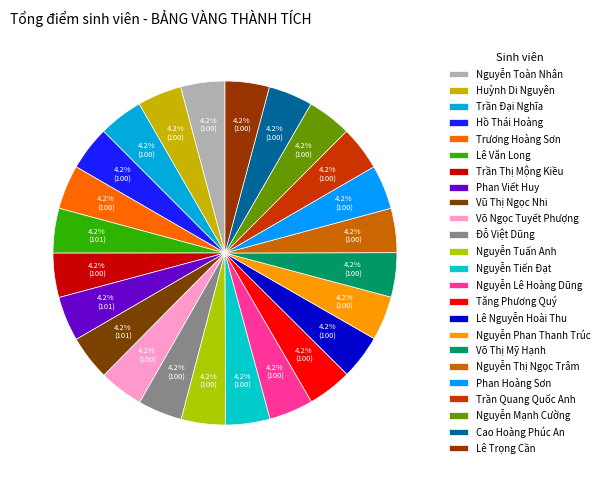

To the nearest percent, what is the combined percentage of Nguyễn Thị Ngọc Trâm and Nguyễn Tiến Đạt?

8%